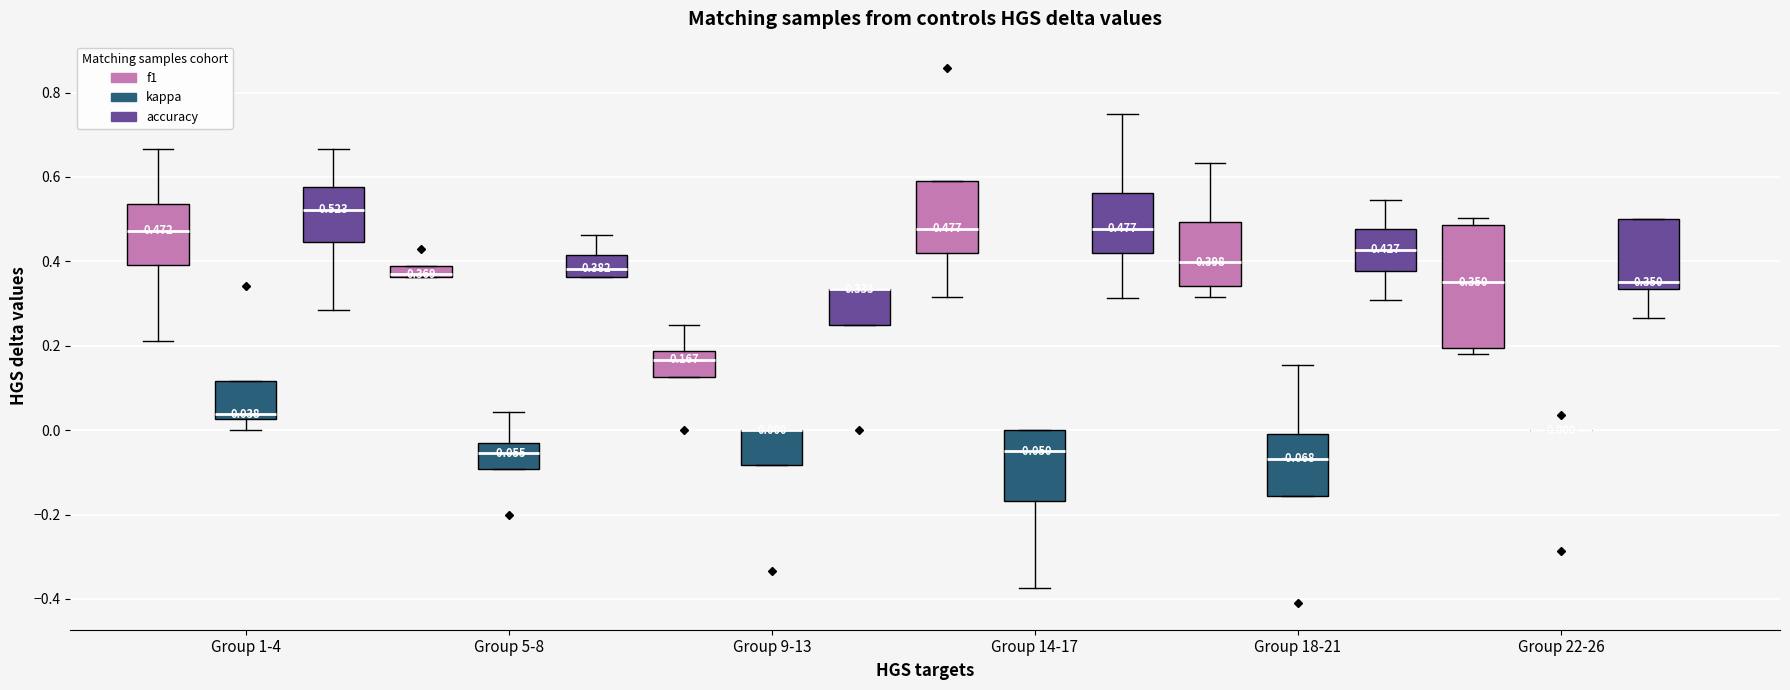

Comparing the boxes themselves (not the whiskers), which one is the tallest?

Group 22-26 (f1)